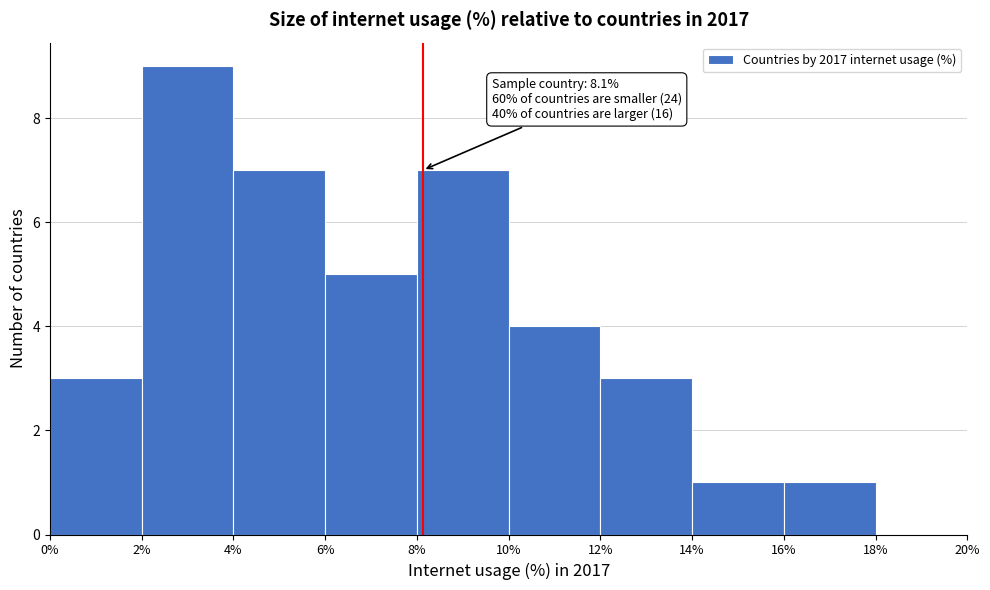

Over which range of the x-axis is the bar tallest?

2% to 4%